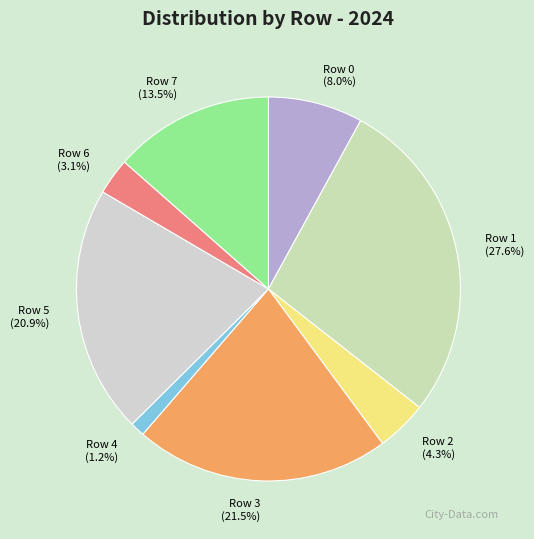

What is the ratio of the value at Row 4 to the value at Row 2?

0.3